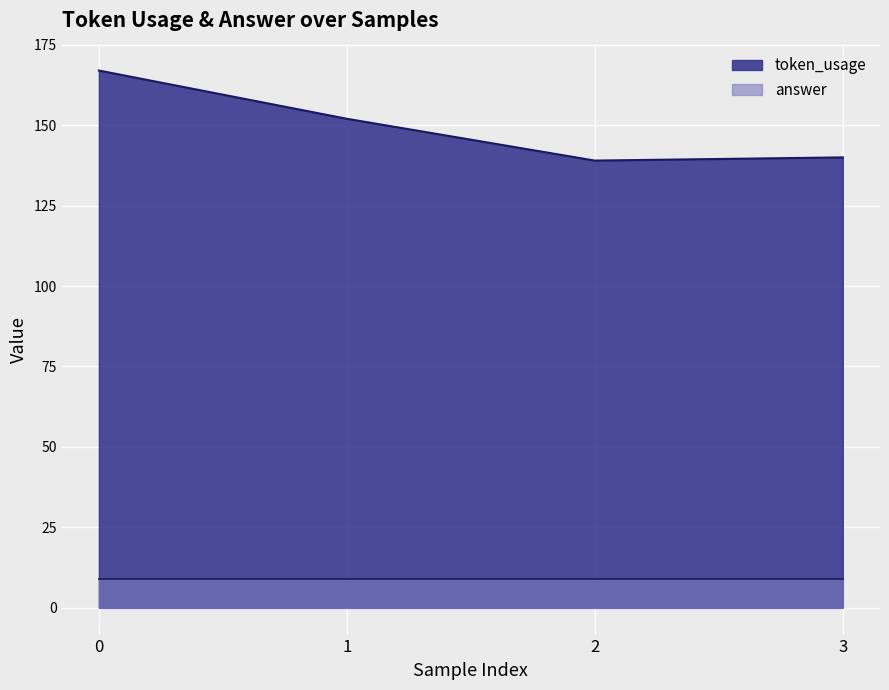

Reading left to right, what are all the values shown in this chart?

167	152	139	140